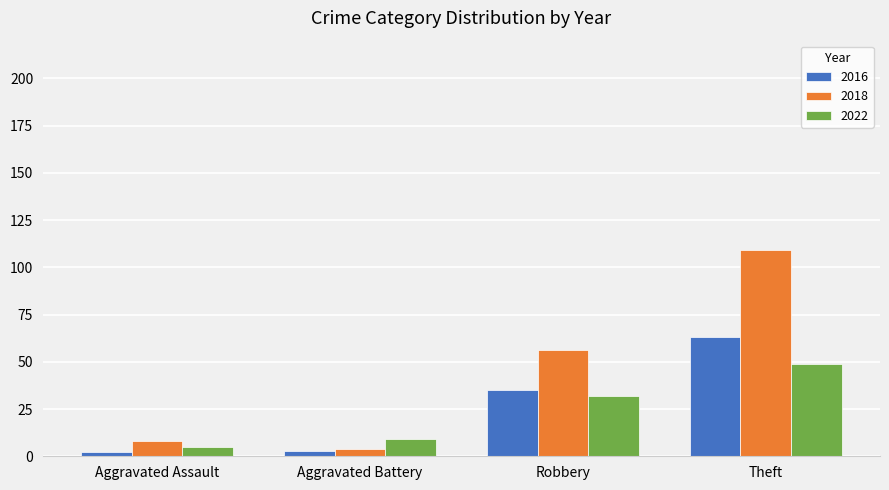

How many series are shown in this chart?

3